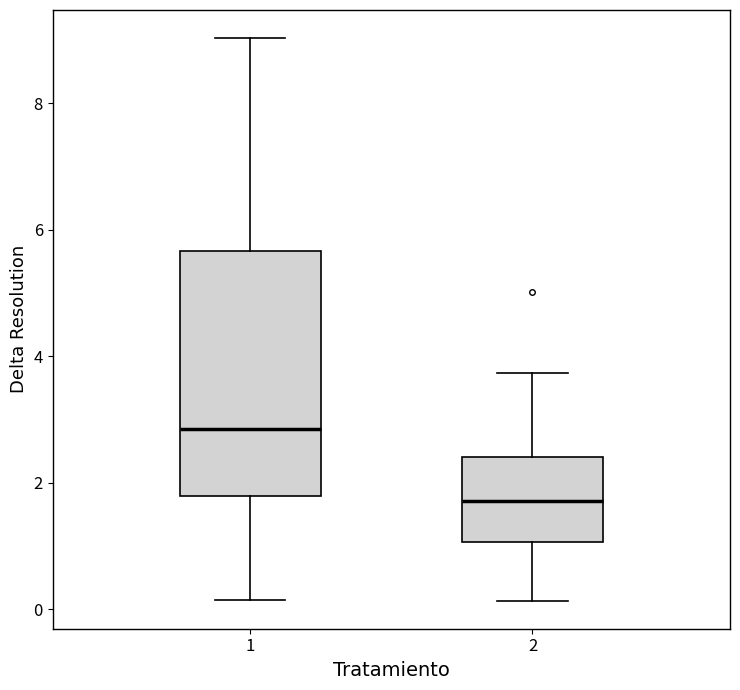

Reading left to right, transcribe this box plot: for each box, give where its median line is, the range the box spans, and where its two whiskers end, as read against the y-axis. The values are not printed on the chart, so give them approximately, as read against the axis.

1: median 2.8, box 1.8 to 5.6, whiskers 0.2 to 9.0
2: median 1.8, box 1.0 to 2.4, whiskers 0.2 to 3.8